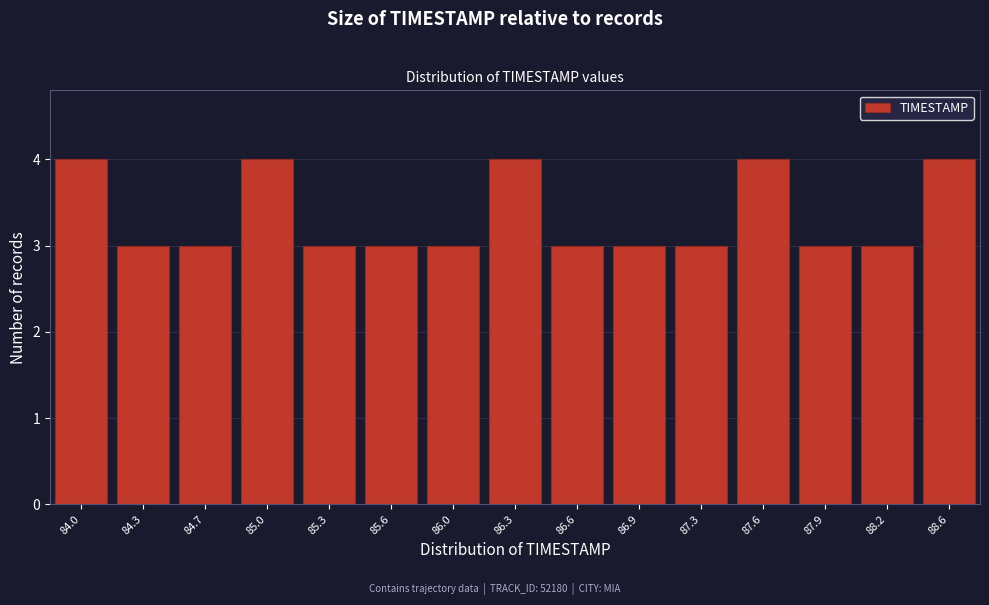

Reading right to left, what are all the values shown in this chart?

88.6=4	88.2=3	87.9=3	87.6=4	87.3=3	86.9=3	86.6=3	86.3=4	86.0=3	85.6=3	85.3=3	85.0=4	84.7=3	84.3=3	84.0=4